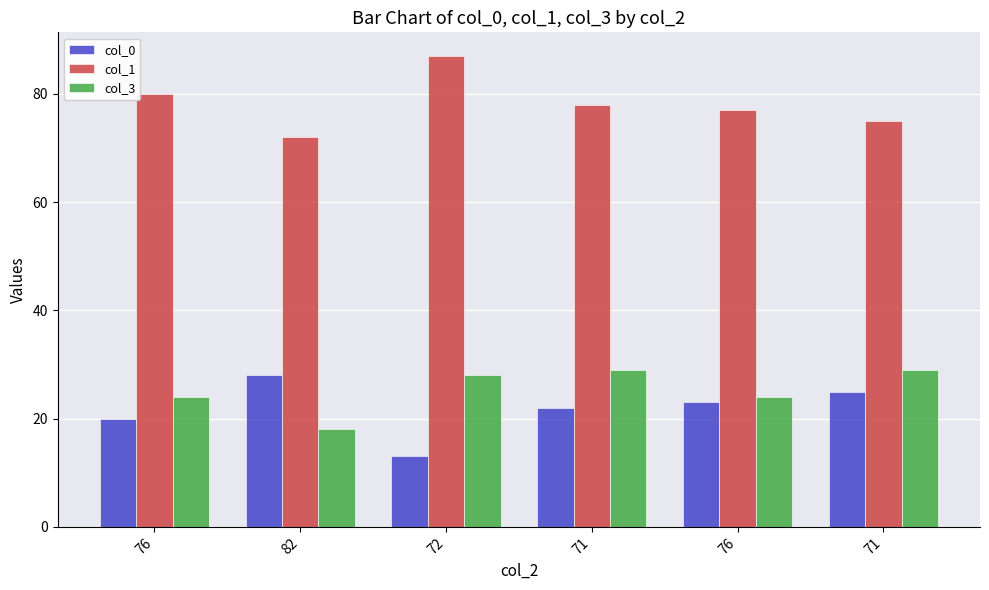

How many data points in col_0 are less than 23?

3